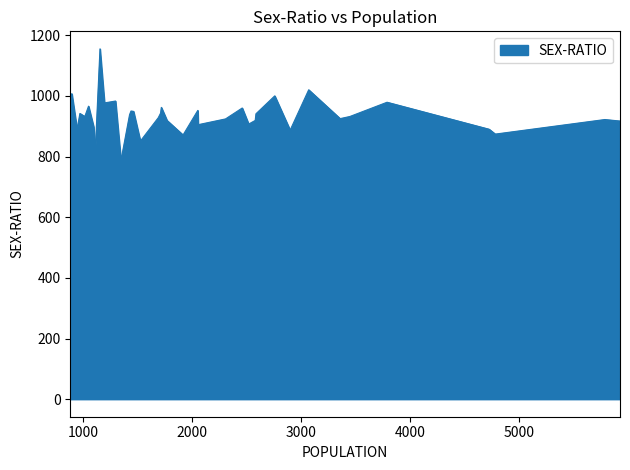

What is the smallest value displayed?

787